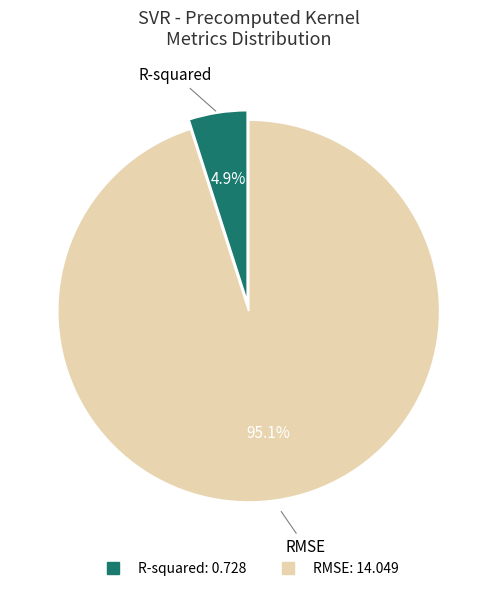

What is the majority slice?

RMSE